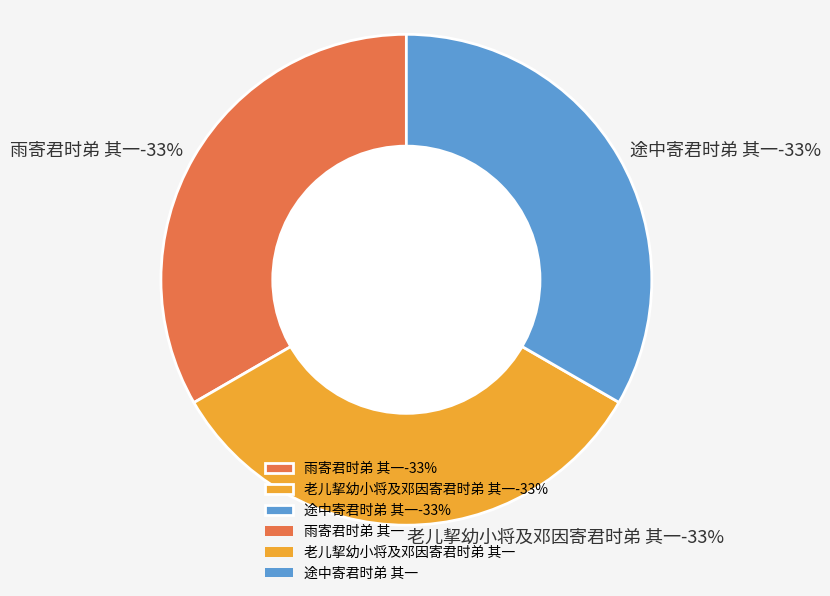

Do 老儿挈幼小将及邓因寄君时弟 其一 and 途中寄君时弟 其一 together represent more than half of the pie?

Yes